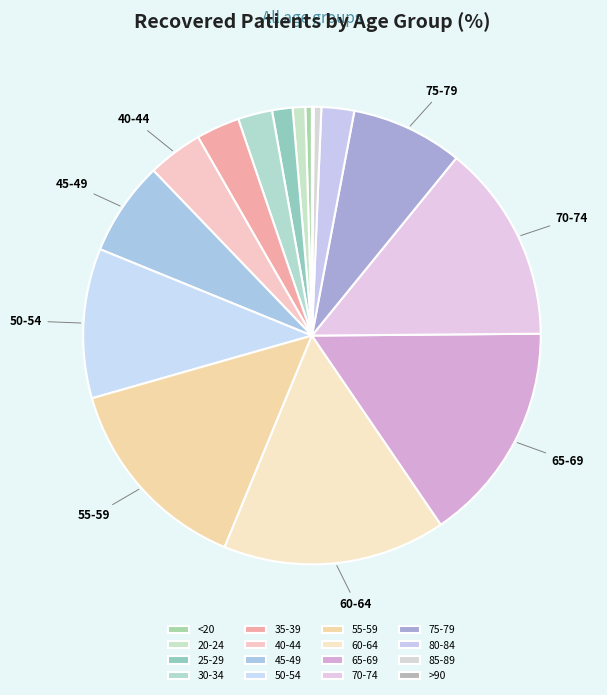

Is it true that >90 is 1% of the pie?

False